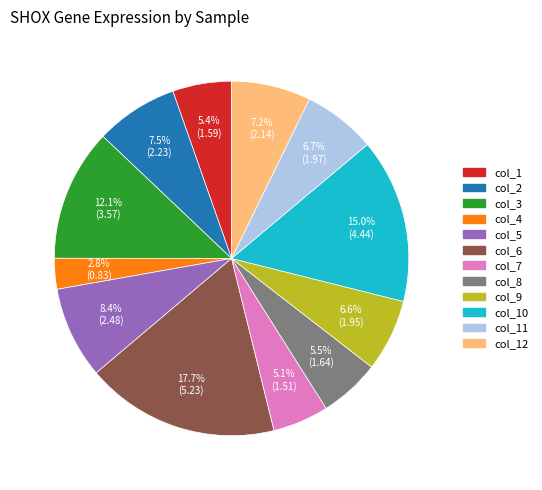

Is there any slice that represents more than half of the pie?

No